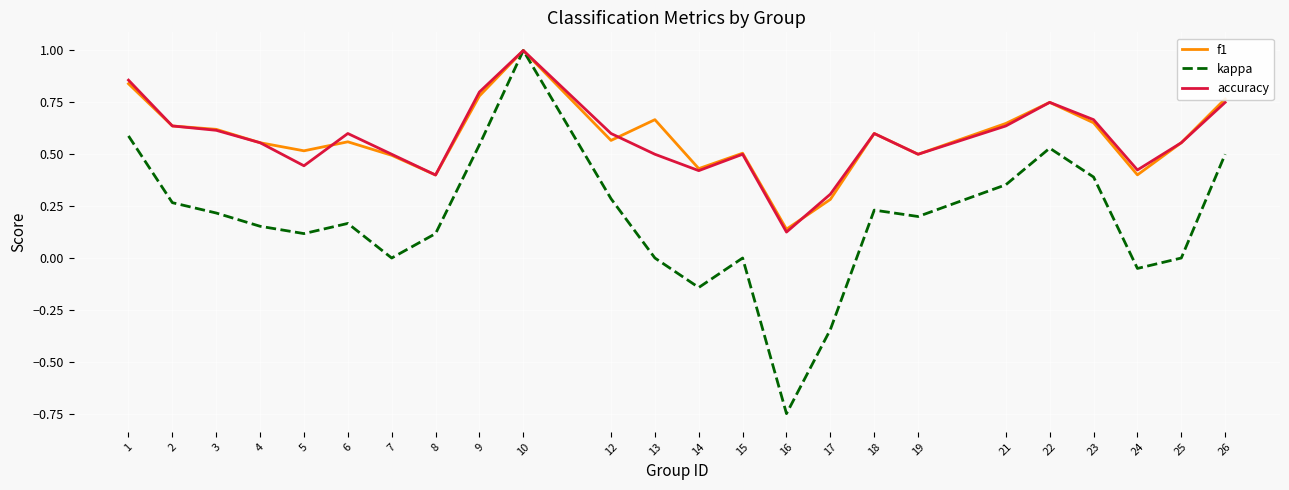

At which category does kappa reach its first local peak?

6